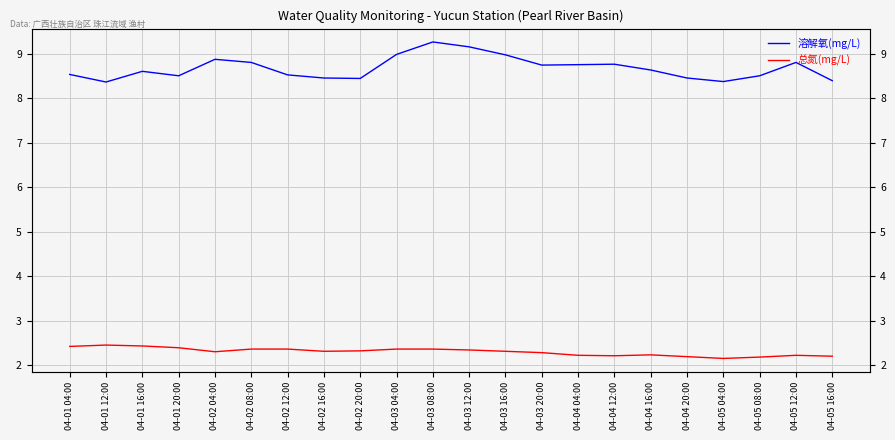

Which series has the largest total across all categories?

溶解氧(mg/L)